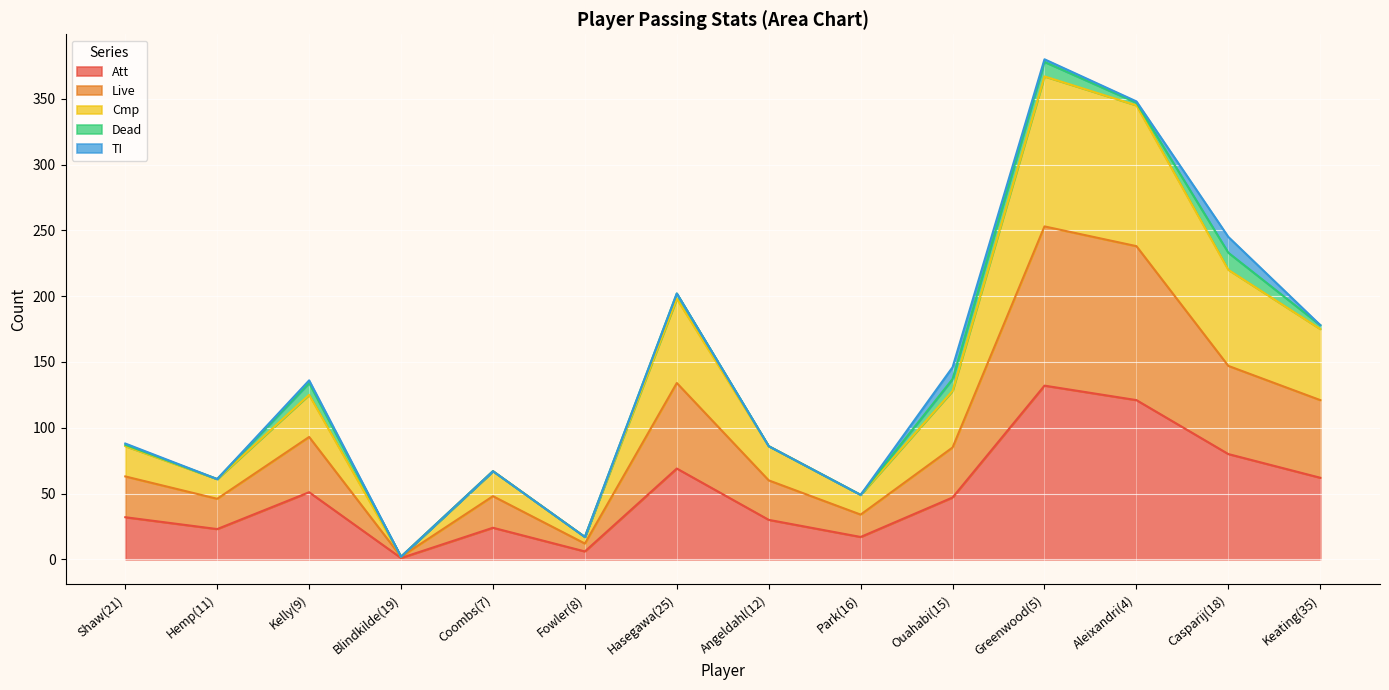

Where is the first local maximum for Cmp?

Kelly(9)